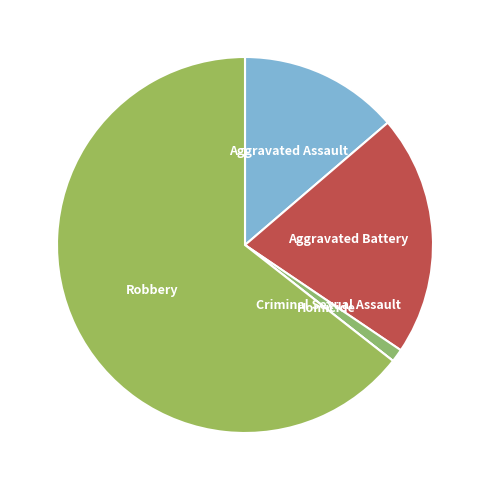

What is the majority slice?

Robbery